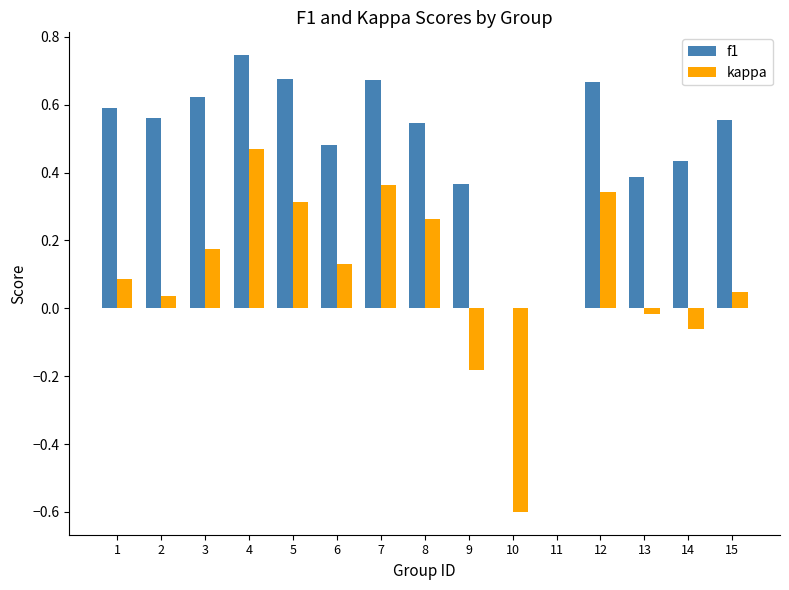

True or false: kappa has a value of 0.0 at 11.

True